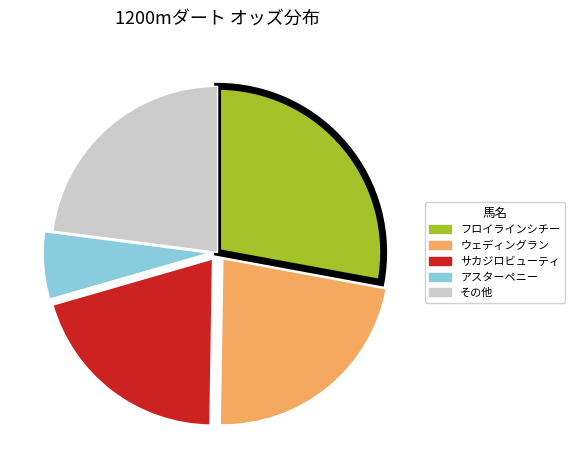

Does any single category account for the majority?

No